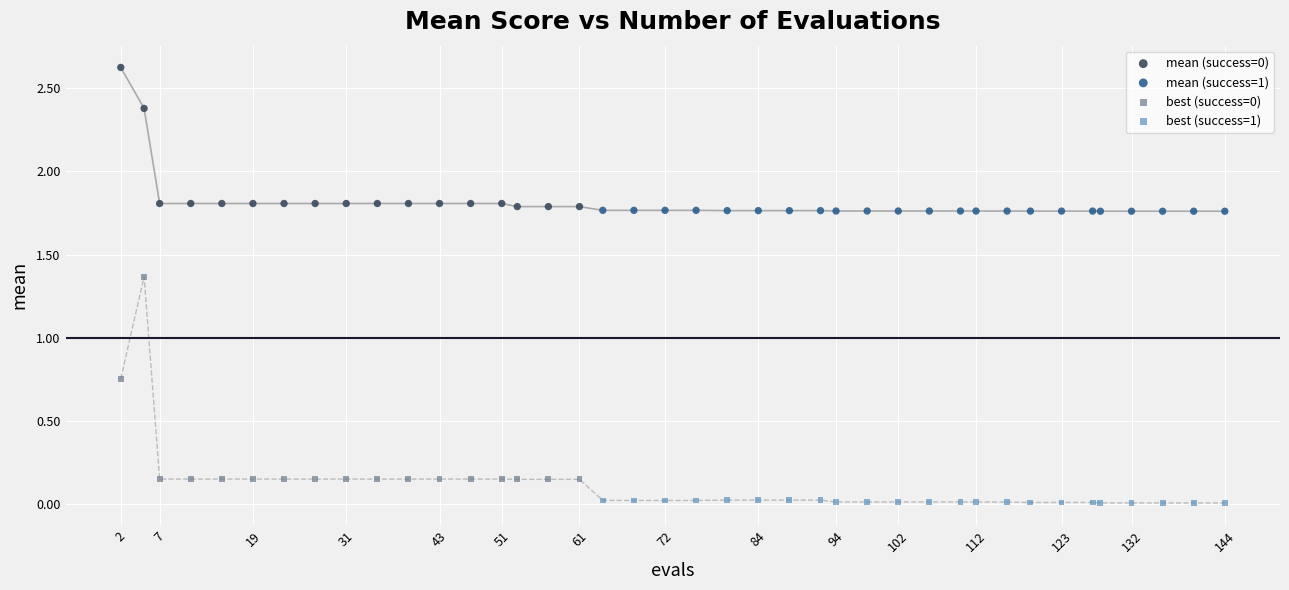

Which series reaches the minimum Y coordinate?

best (success=1)